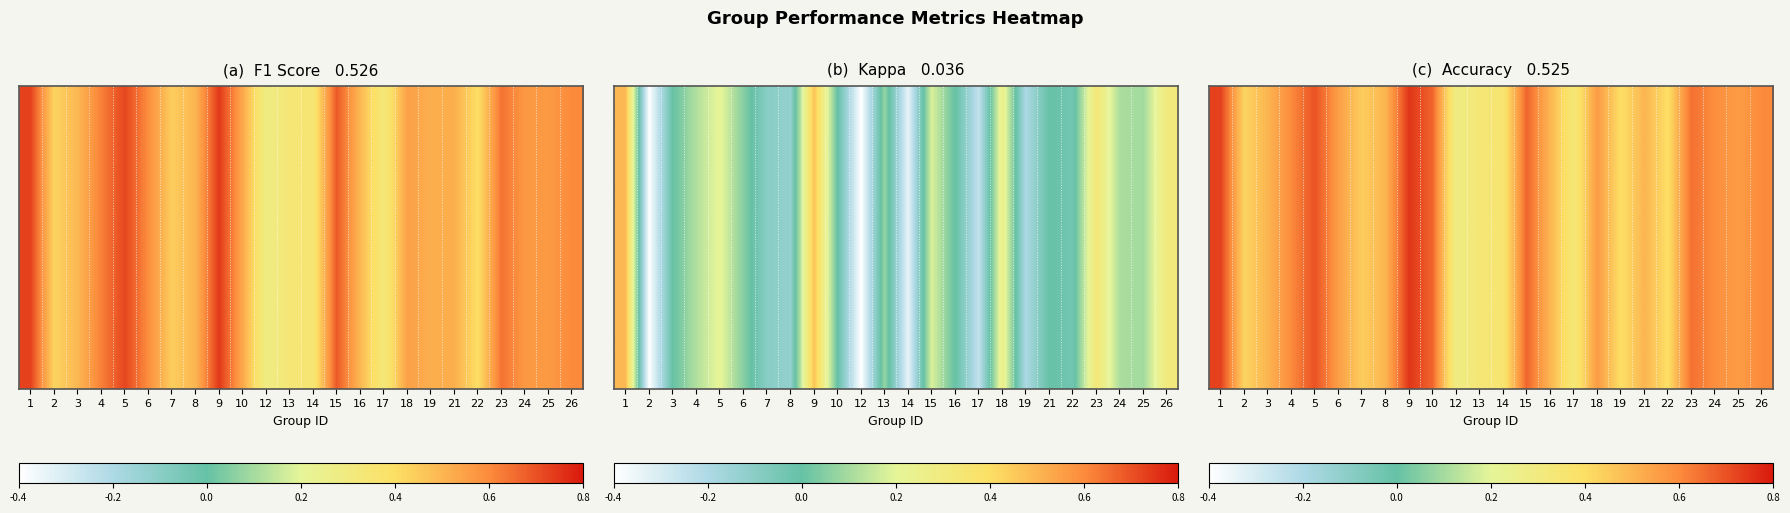

At which category does the chart reach its minimum across all series?

12